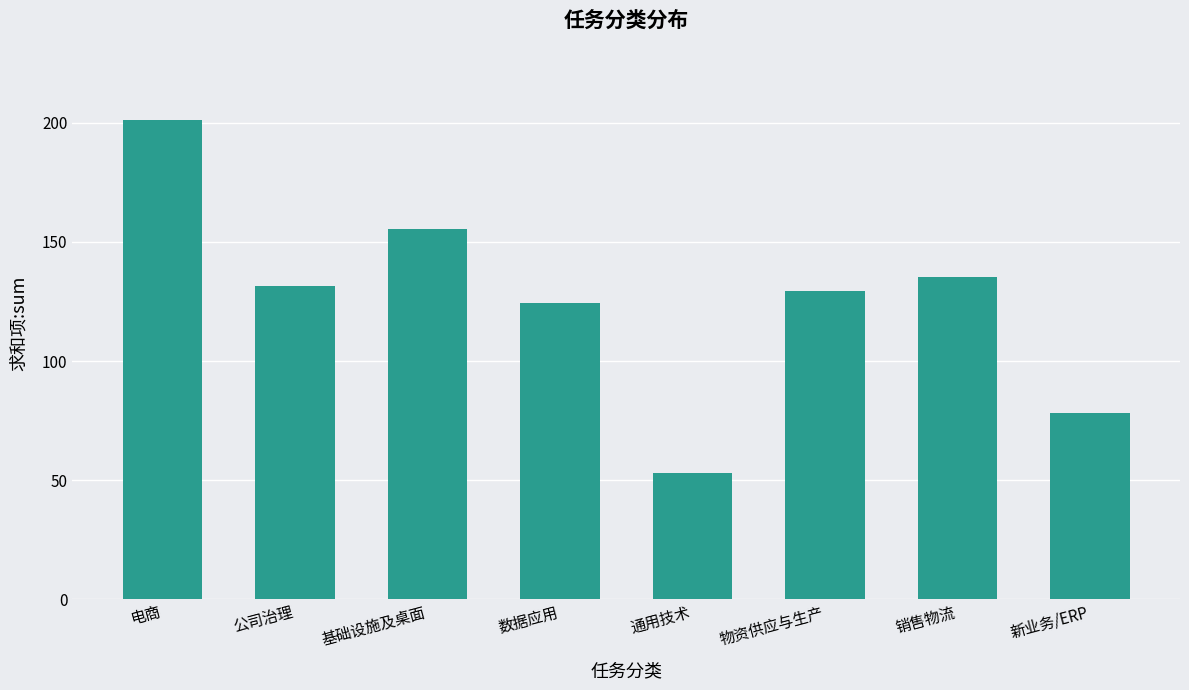

Reading left to right, extract all data points from this chart.

201.3	131.4	155.4	124.4	52.9	129.5	135.4	78.3